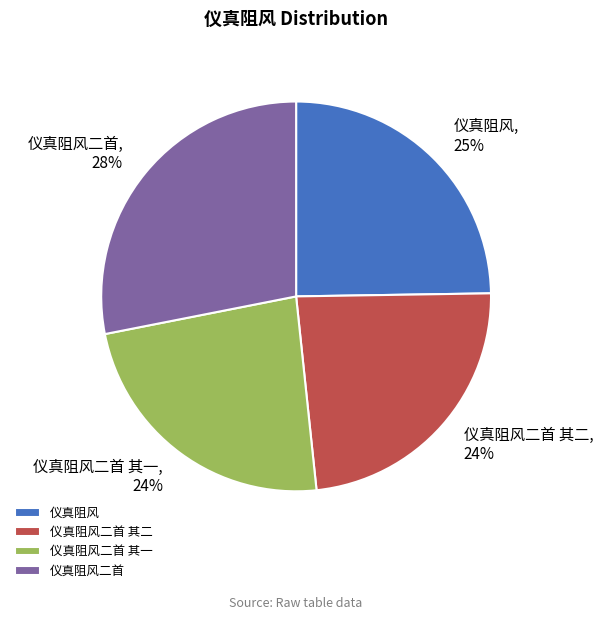

Is the sum of 仪真阻风 and 仪真阻风二首 其二 greater than half?

No